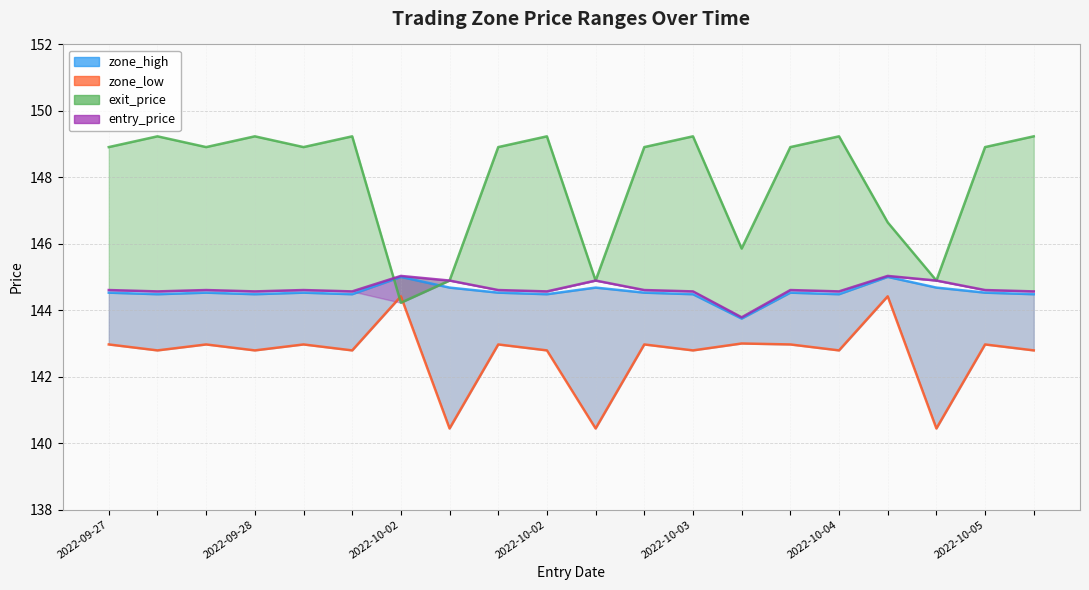

How many values in the zone_low series exceed 142?

17